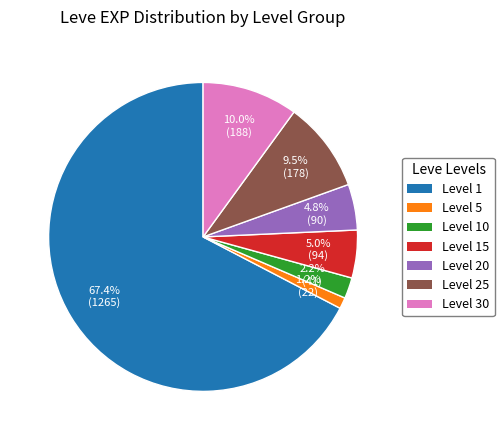

Combined, what portion of the pie is Level 20 and Level 30?

14.8%